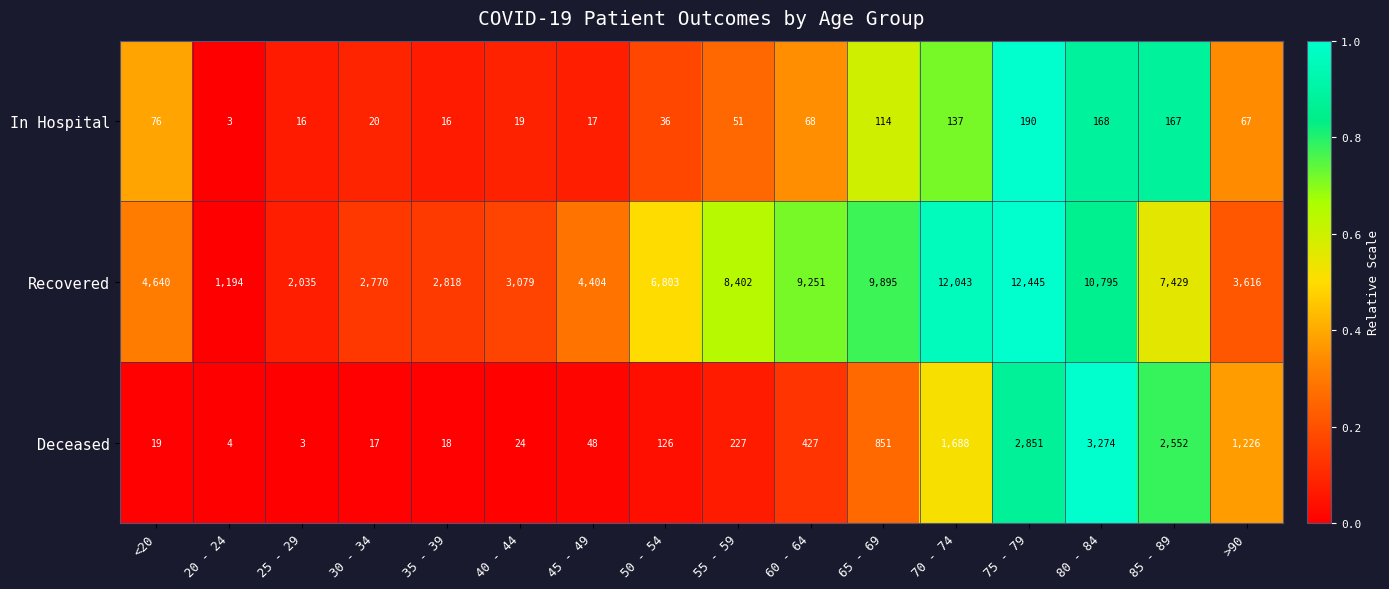

At which category is the sum across all series the highest?

75 - 79